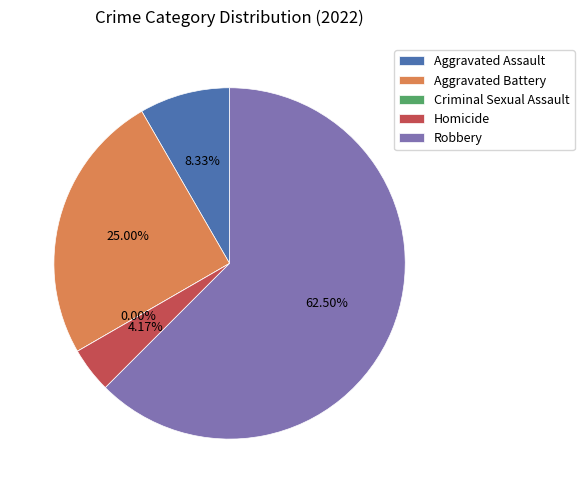

To the nearest percent, what percentage of the pie is Aggravated Battery?

25%